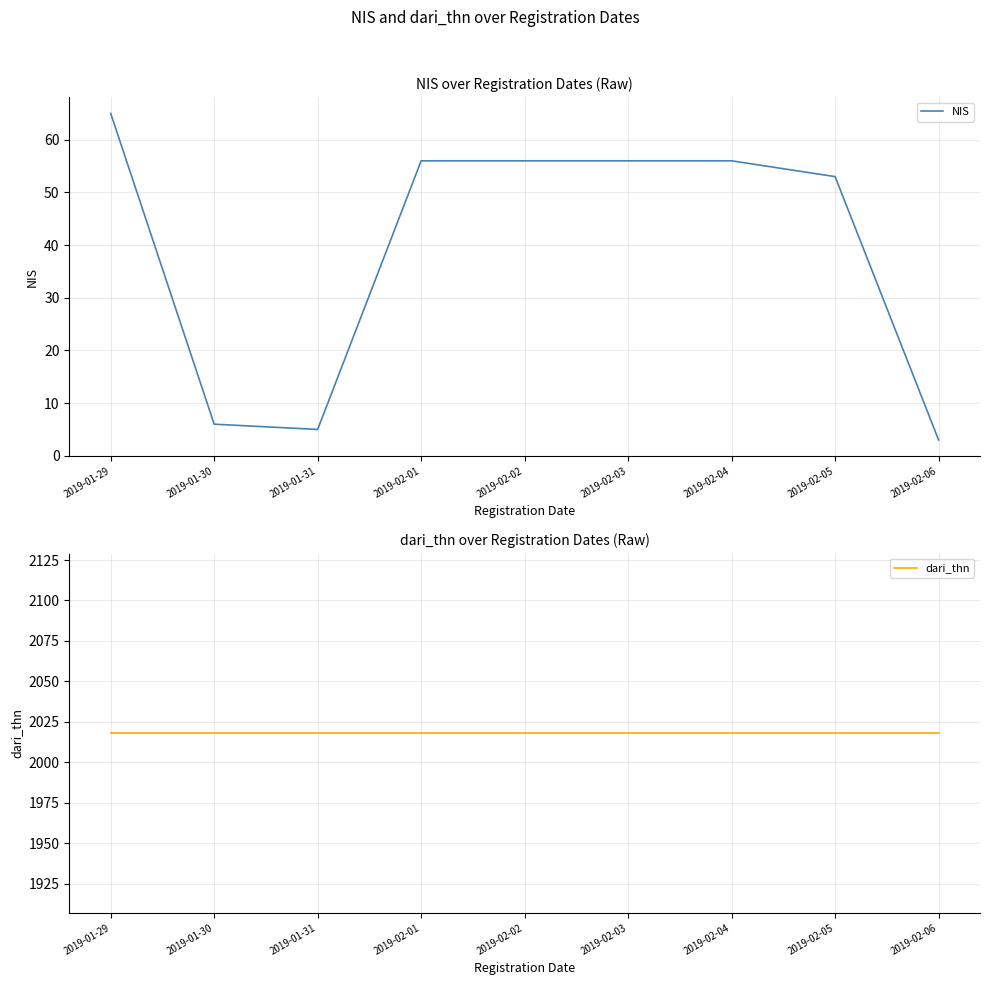

What is the spread (max minus min) of values at 2019-01-29?

1953